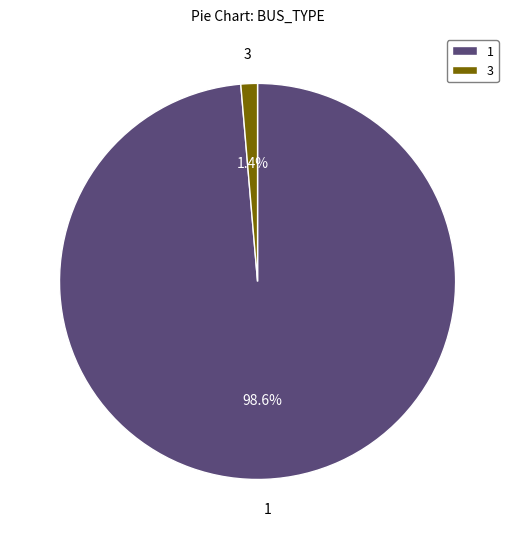

What portion of the pie excludes 1?

1.4%